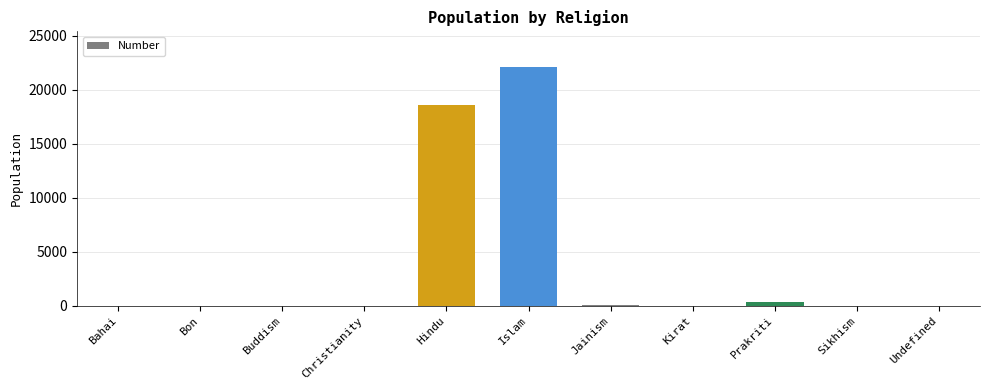

Where does the data first go above 9?

Hindu